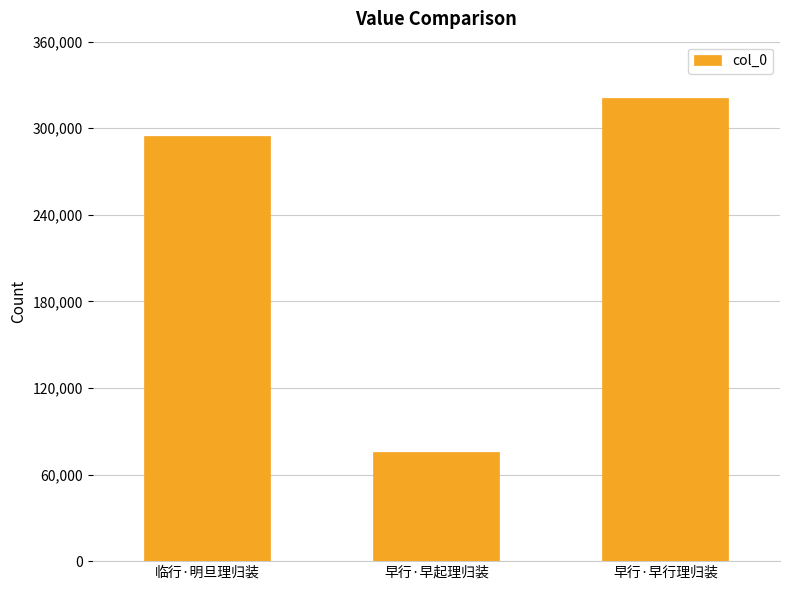

What is the value of the 1st bar from the left?

294492